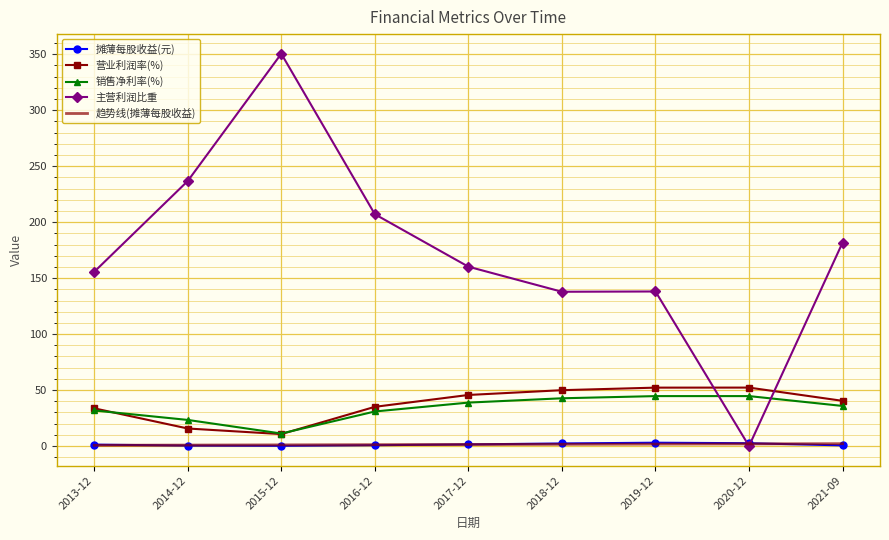

Which series has the largest total across all categories?

主营利润比重